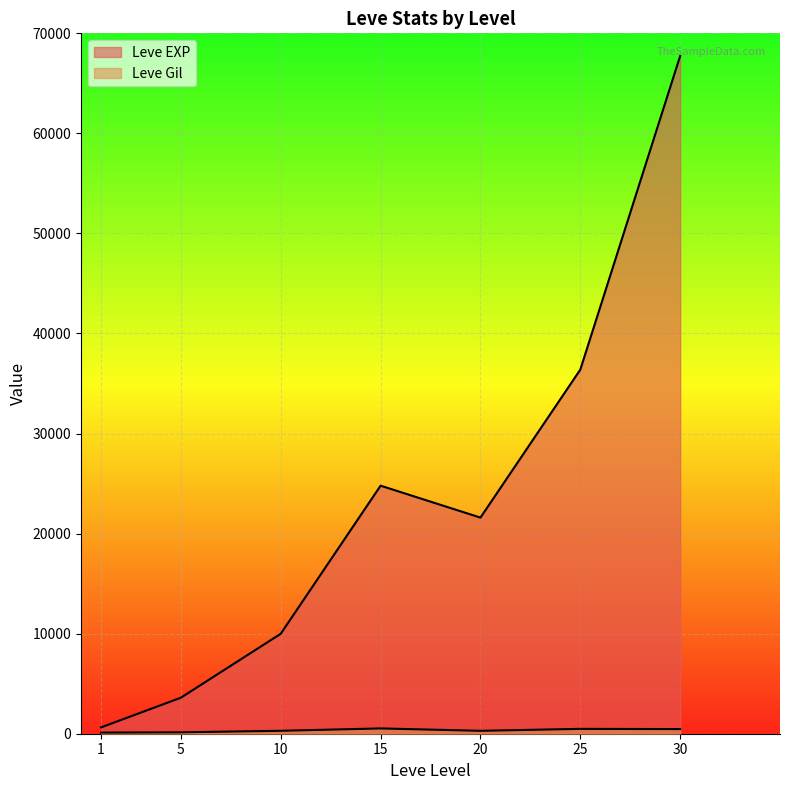

What is the average value of the Leve Gil series?

330